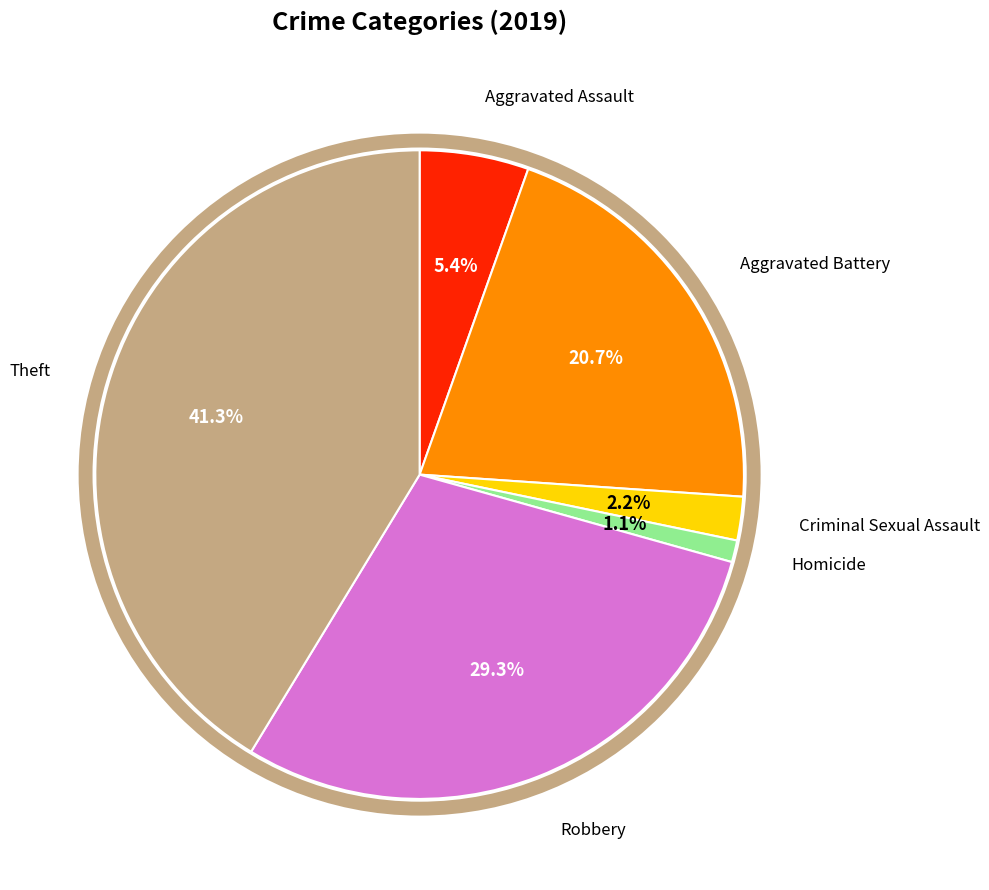

Is there a majority slice in this chart?

No